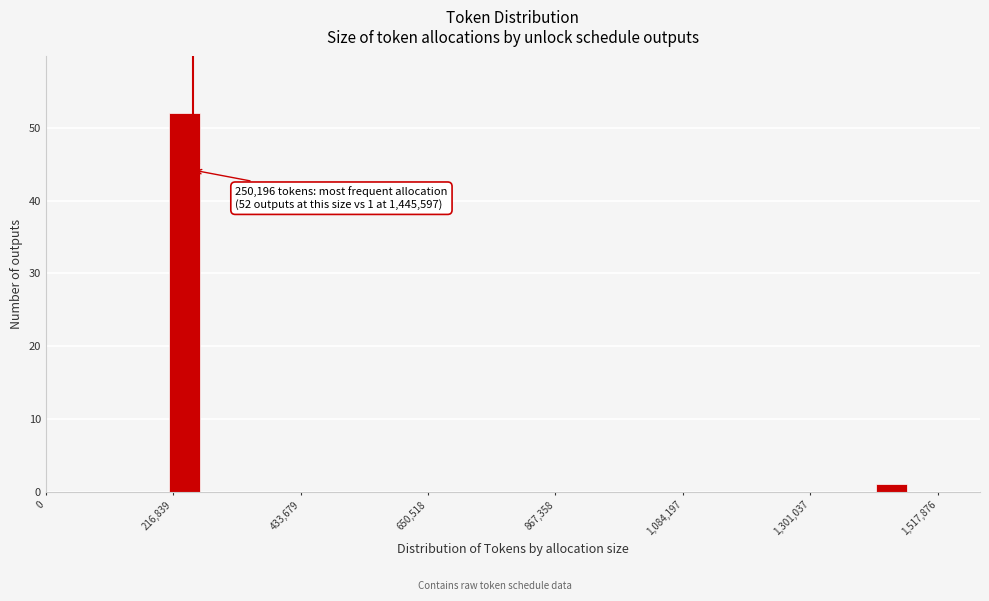

Read against the x-axis, roughly where is the centre of the tallest bar?

250000